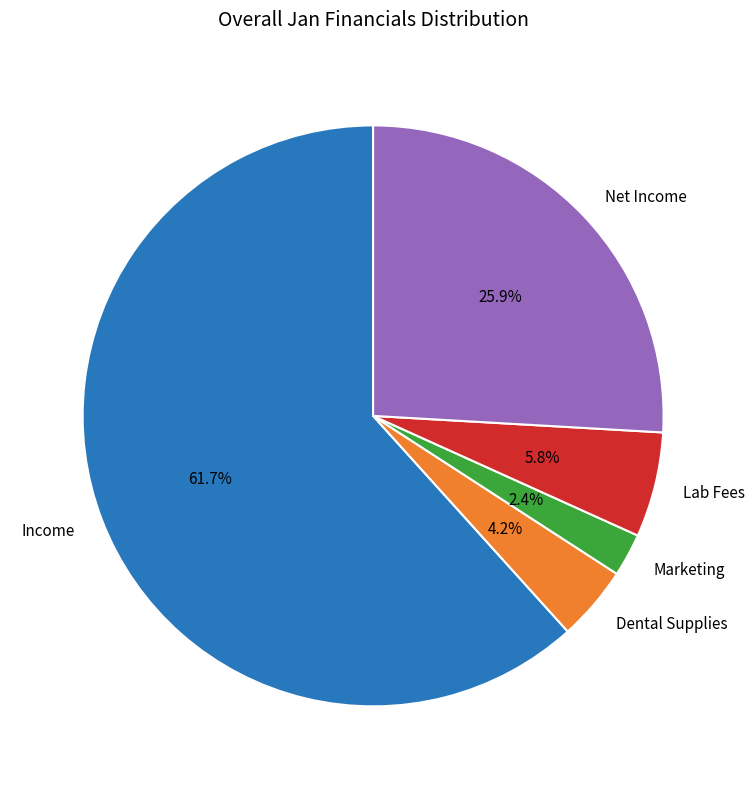

How many segments does this pie chart have?

5